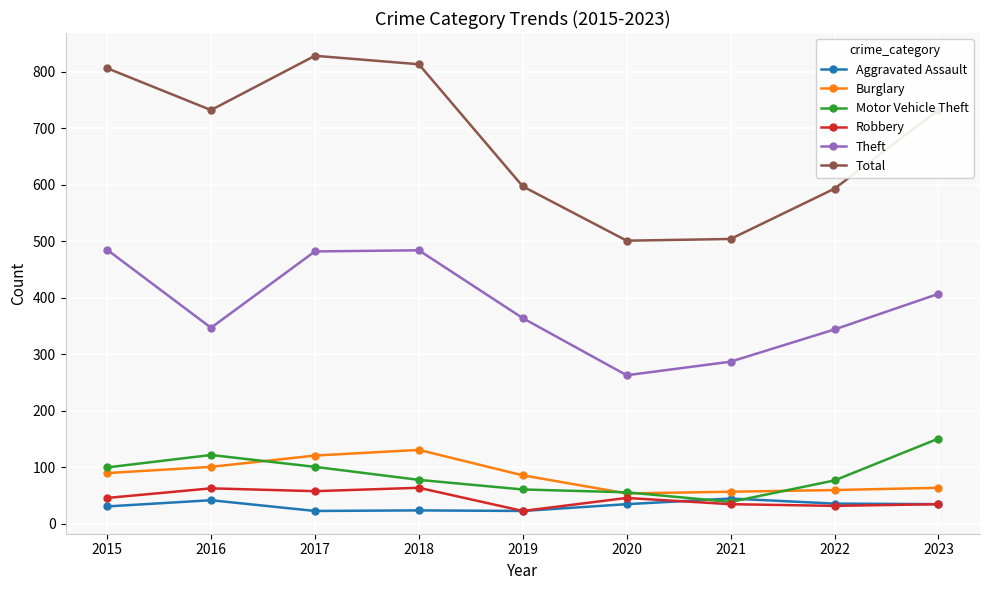

True or false: Robbery and Total cross at least once.

False